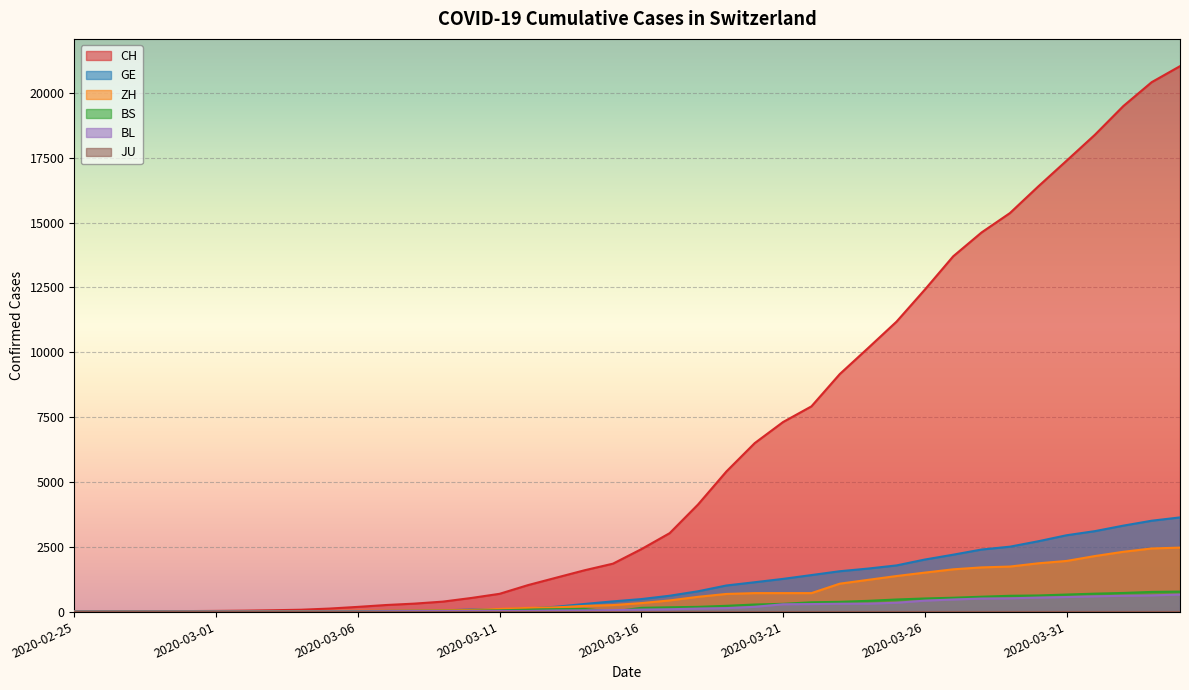

How many categories are shown in the chart?

40